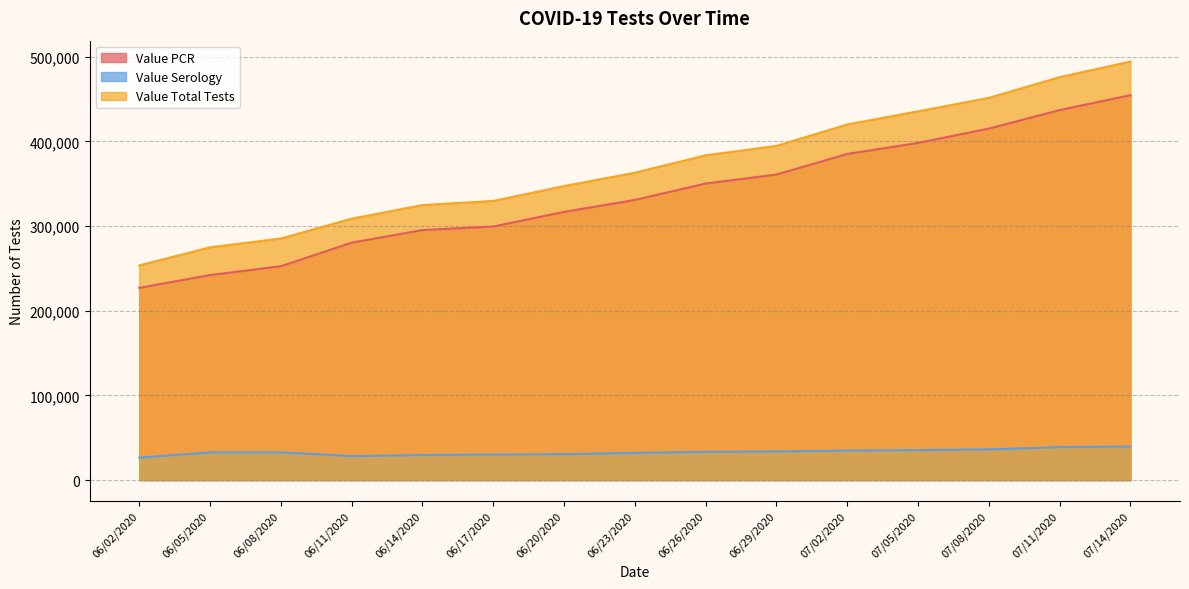

True or false: Value PCR has a value of 116558 at 06/26/2020.

False